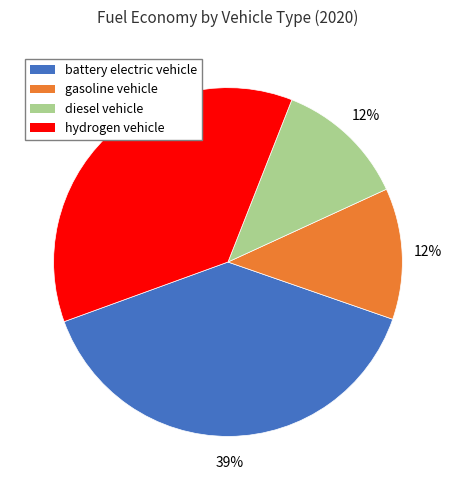

How many slices are in this pie chart?

4